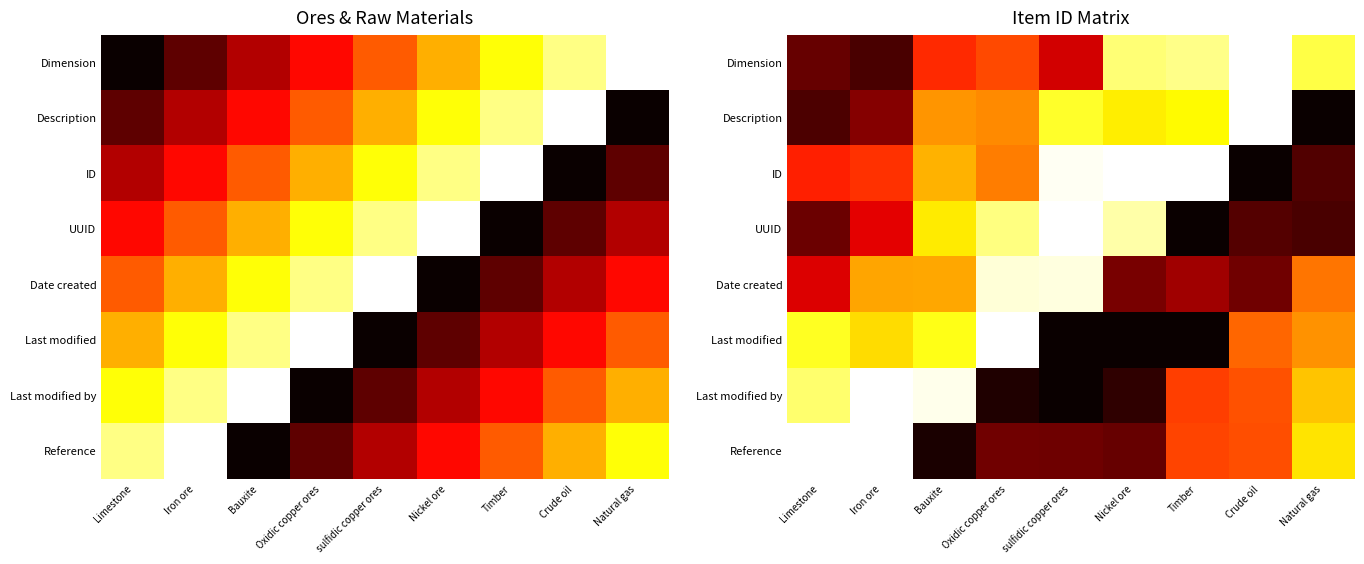

How many data points does each series have?

9